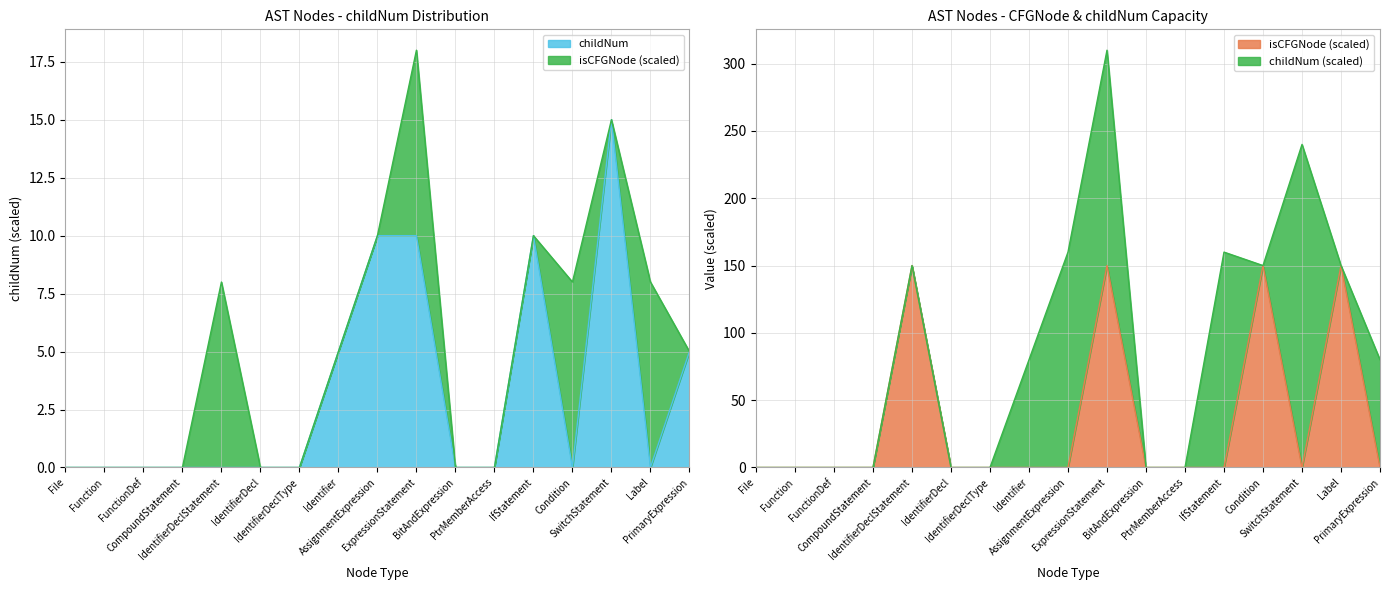

At how many categories does at least one series exceed 111?

4